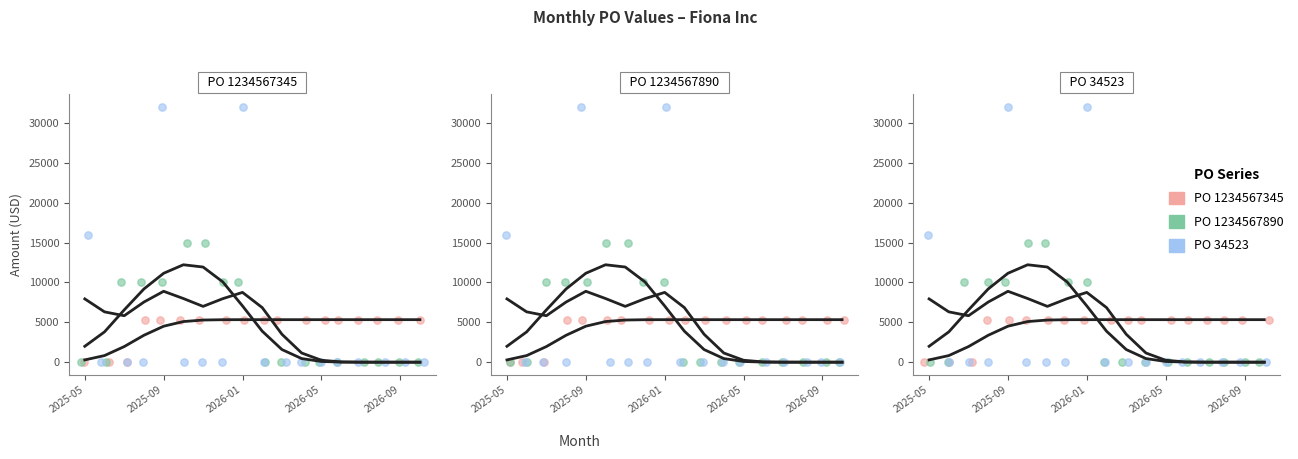

Is the value of PO 34523 at 8 greater than the value of PO 1234567345 at 2025-05?

Yes